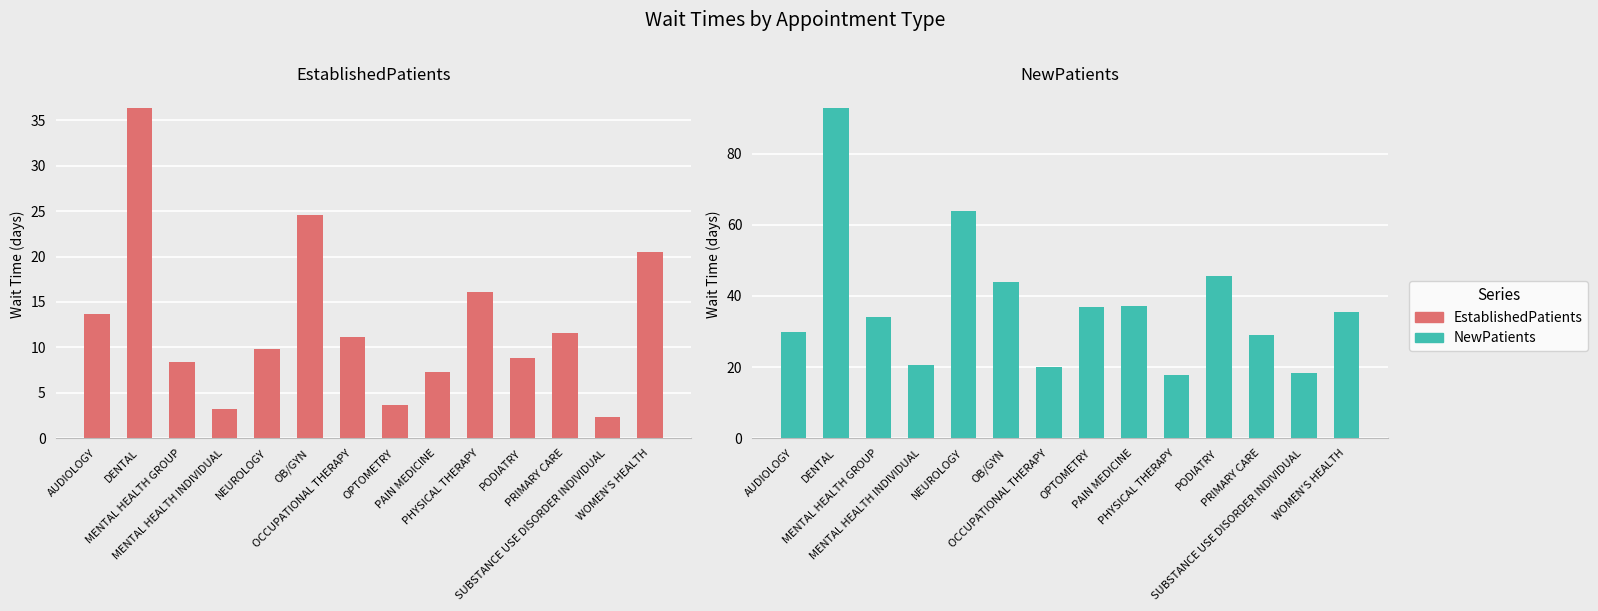

What is the difference between the maximum and minimum values in the NewPatients series?

75.2